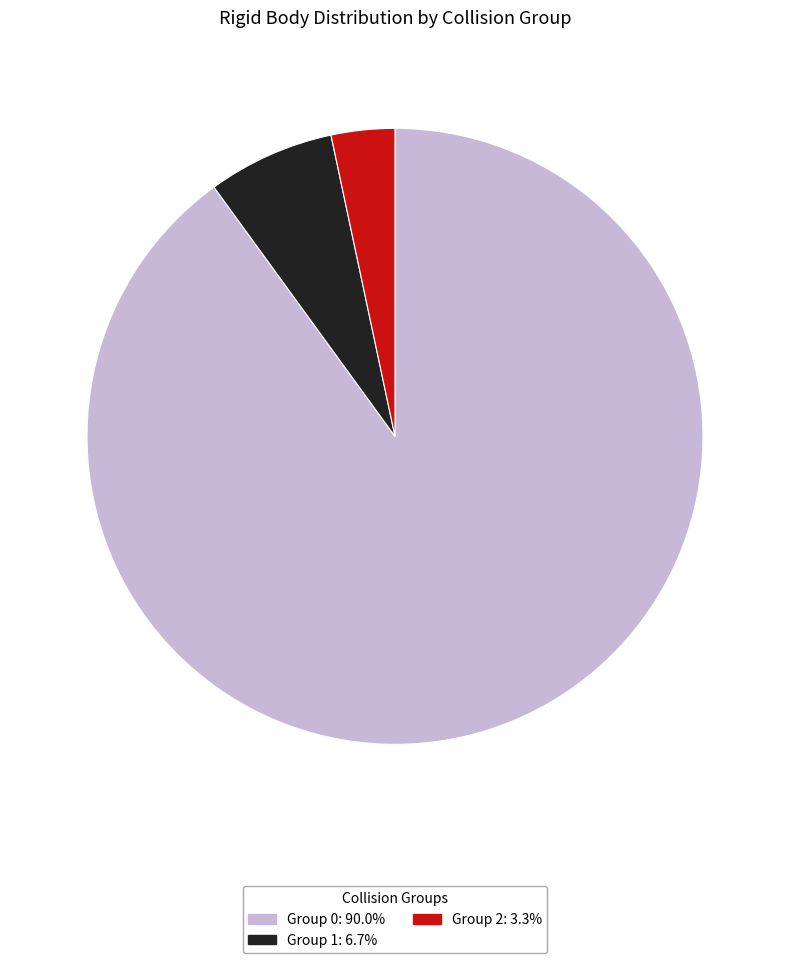

Is there any slice that represents more than half of the pie?

Yes